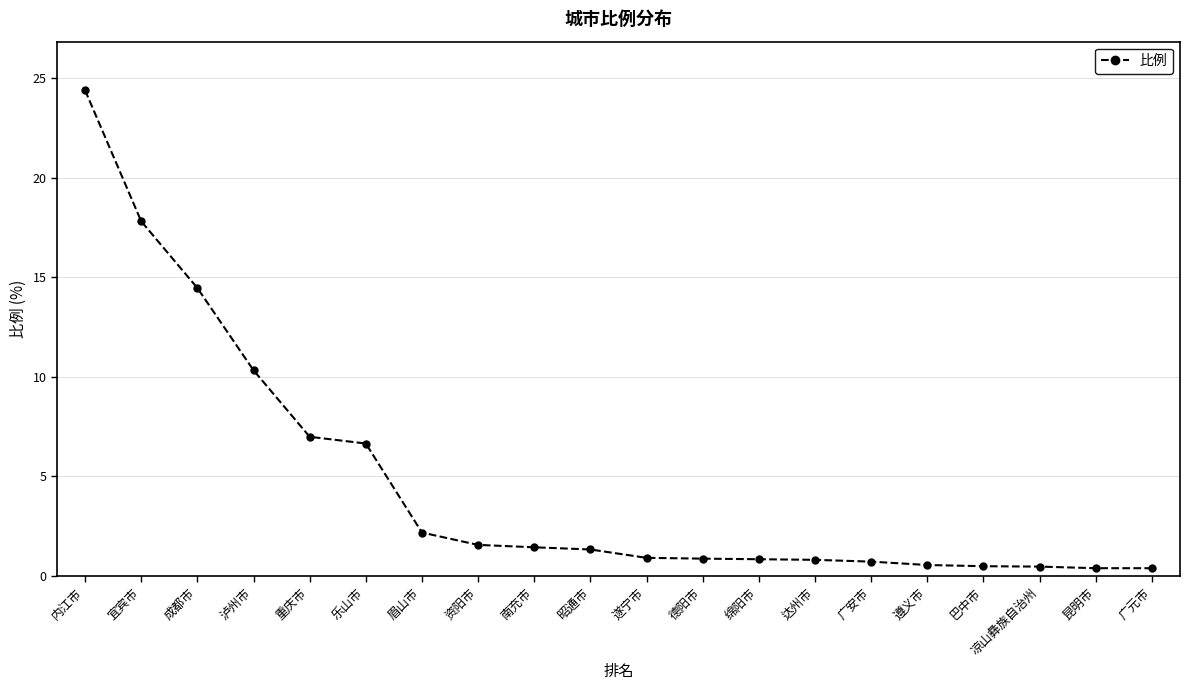

At which label does the data first exceed 1?

内江市